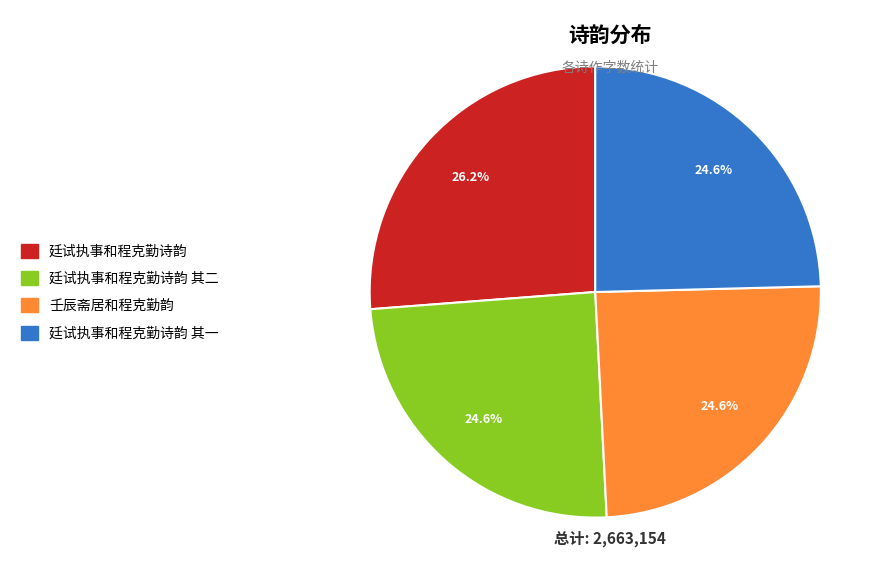

Is there any slice that represents more than half of the pie?

No